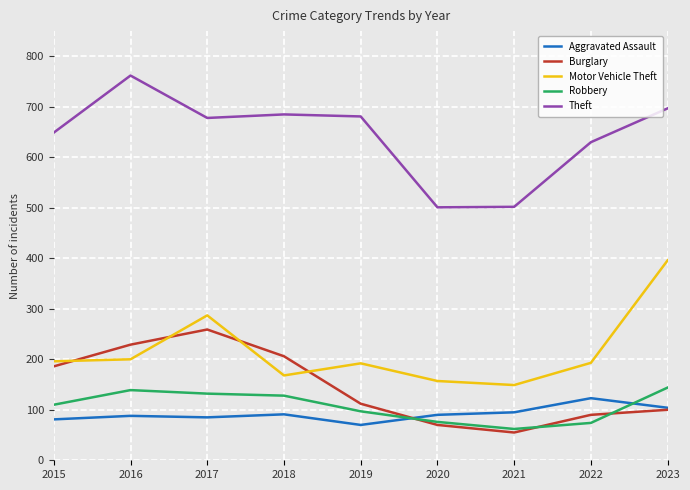

What is the highest value of the Aggravated Assault series?

123